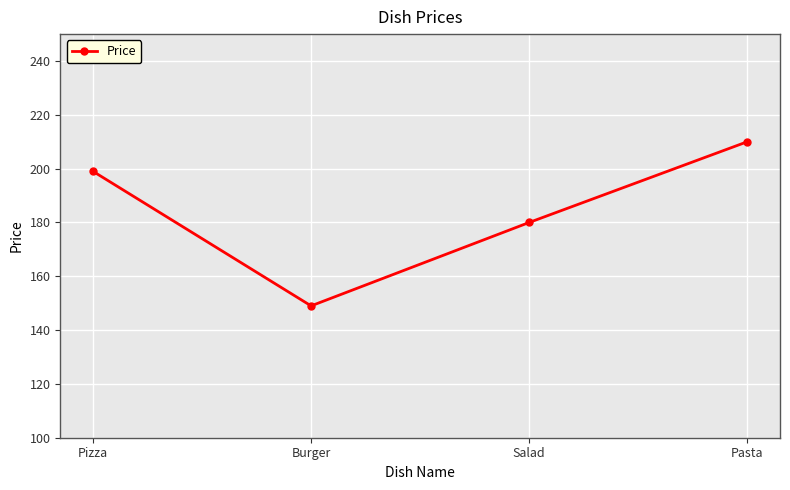

What is the value of the 4th point from the left?

210